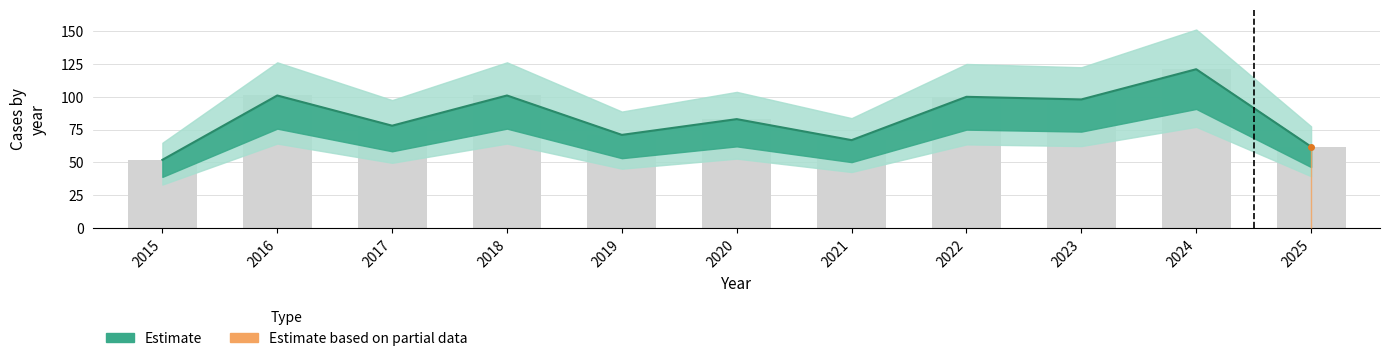

Rank the categories by value from highest to lowest.

2024, 2016, 2018, 2022, 2023, 2020, 2017, 2019, 2021, 2025, 2015